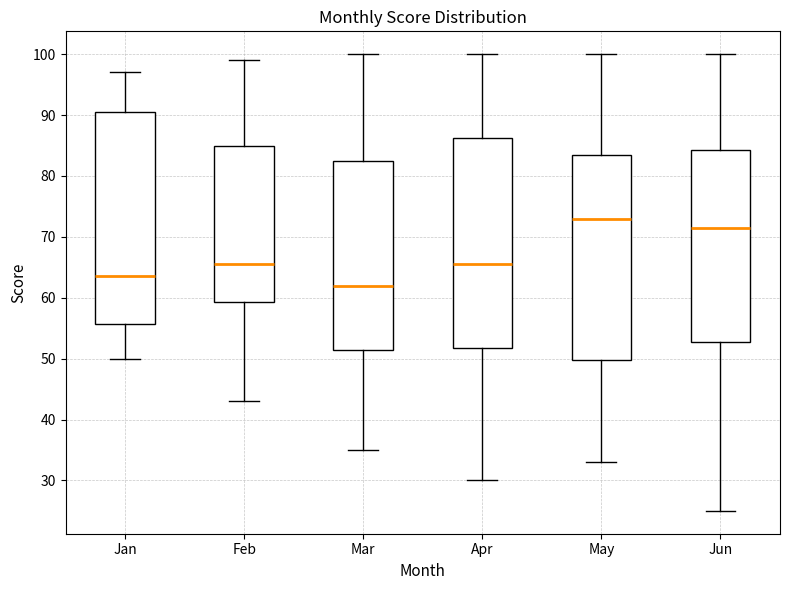

Reading left to right, read every box against the y-axis: the position of its median line, the range the box covers, and the ends of its whiskers. The values are not printed on the chart, so give them approximately, as read against the axis.

Jan: median 64, box 56 to 91, whiskers 50 to 97
Feb: median 66, box 59 to 85, whiskers 43 to 99
Mar: median 62, box 52 to 83, whiskers 35 to 100
Apr: median 66, box 52 to 86, whiskers 30 to 100
May: median 73, box 50 to 84, whiskers 33 to 100
Jun: median 72, box 53 to 84, whiskers 25 to 100